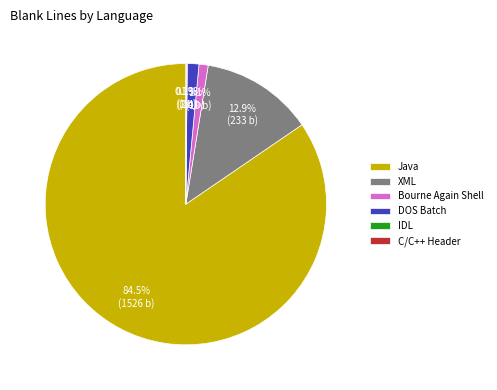

To the nearest percent, what is the difference between the largest and smallest slice percentages?

84%